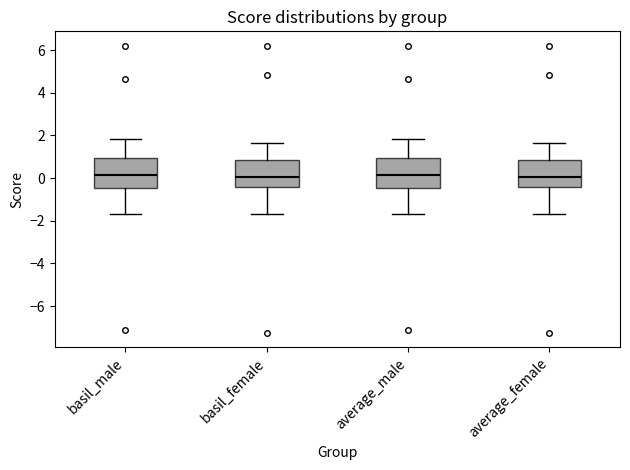

Reading left to right, transcribe this box plot: for each box, give where its median line is, the range the box spans, and where its two whiskers end, as read against the y-axis. The values are not printed on the chart, so give them approximately, as read against the axis.

basil_male: median 0.2, box -0.4 to 1.0, whiskers -1.6 to 1.8
basil_female: median 0.0, box -0.4 to 0.8, whiskers -1.6 to 1.6
average_male: median 0.2, box -0.4 to 1.0, whiskers -1.6 to 1.8
average_female: median 0.0, box -0.4 to 0.8, whiskers -1.6 to 1.6